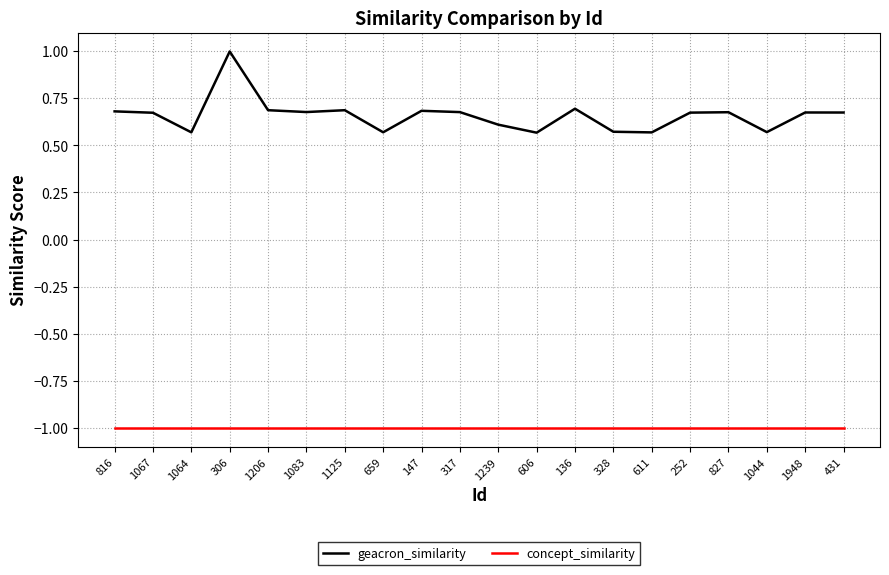

What is the total value across all series at 1948?

-0.3